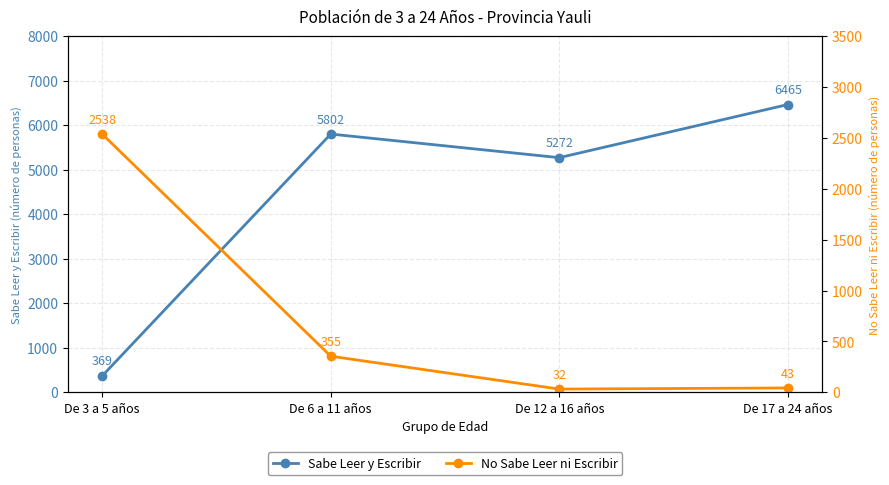

Rank the series by their maximum value, from lowest to highest.

No Sabe Leer ni Escribir, Sabe Leer y Escribir